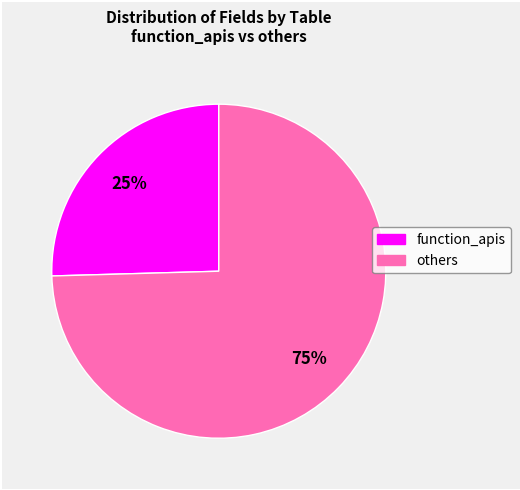

How many segments does this pie chart have?

2